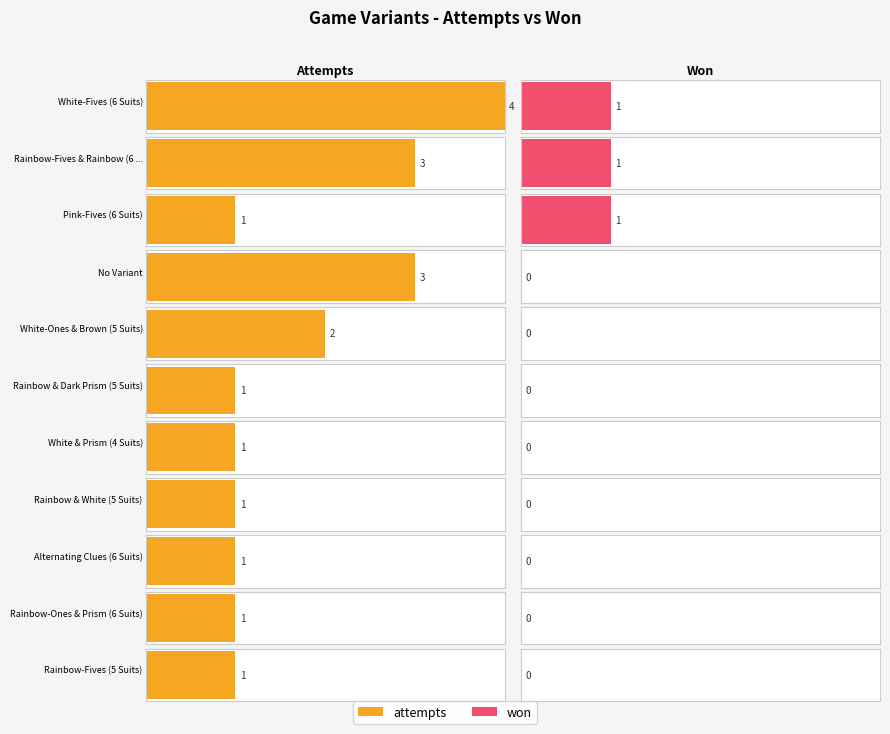

What is the difference between the maximum and minimum values in the attempts series?

3